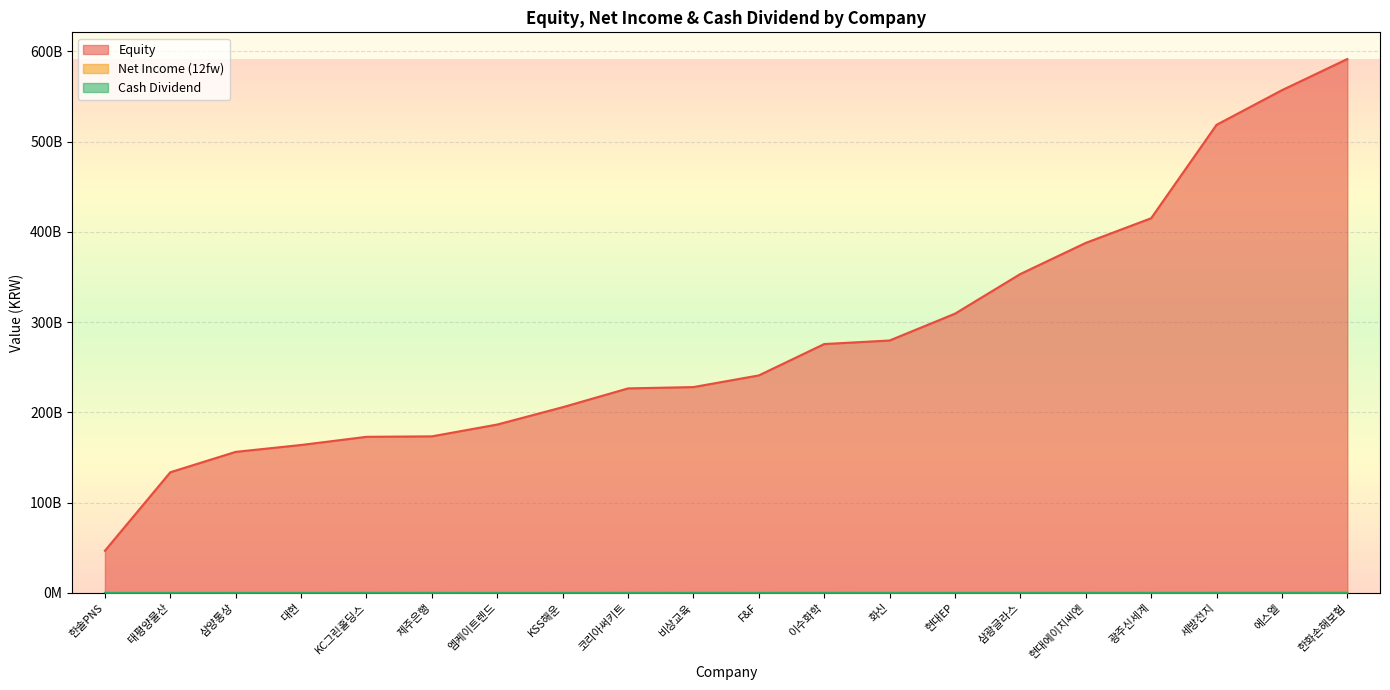

Is the value of equity at 삼광글라스 greater than the value of cash_div at F&F?

Yes